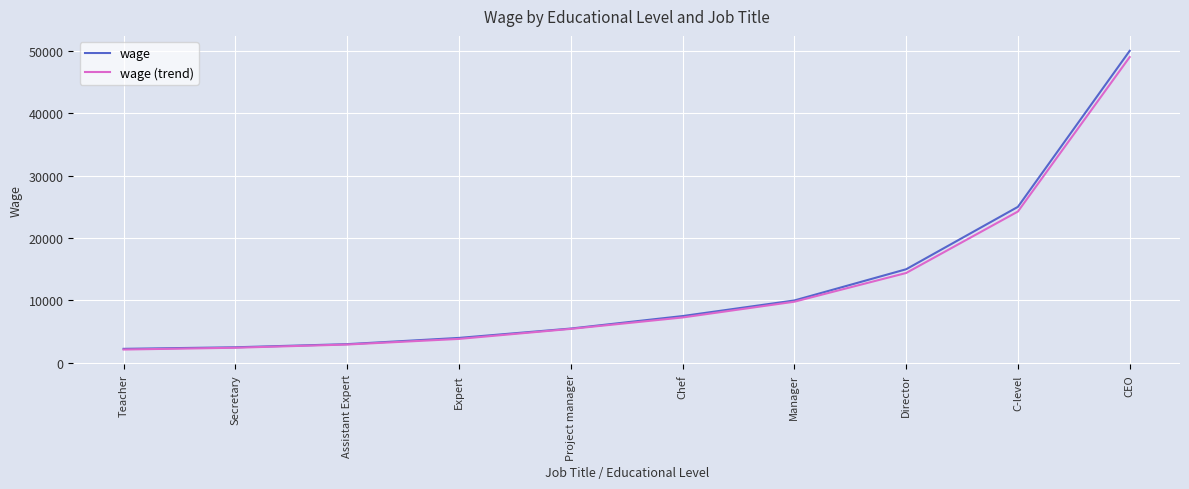

What are all the series names shown in the legend?

wage, wage (trend)